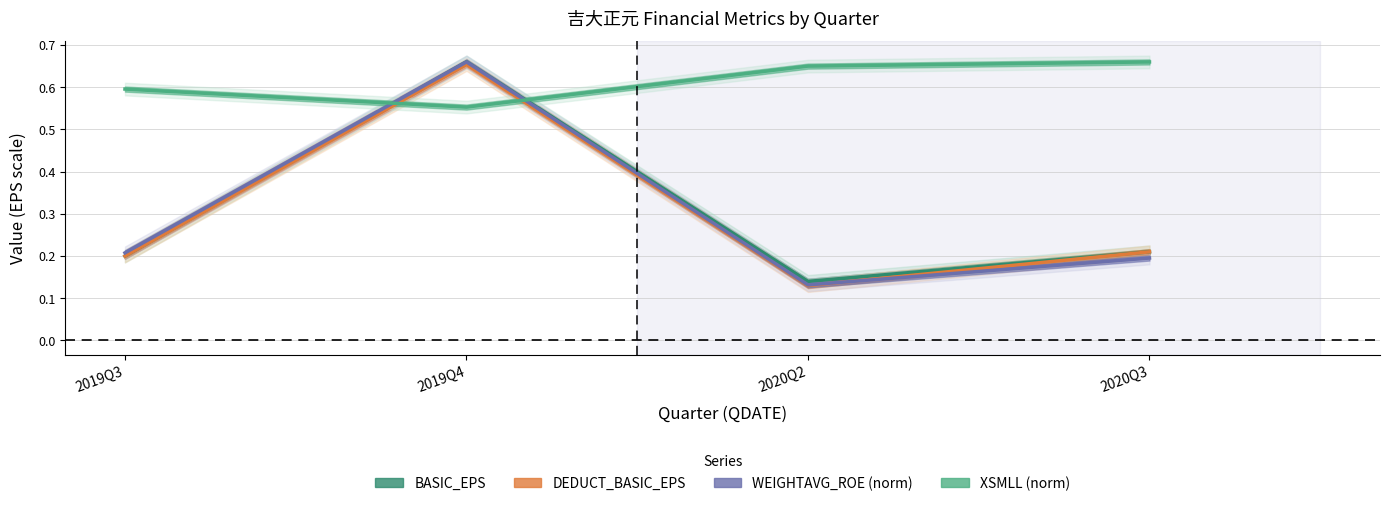

What is the difference between the WEIGHTAVG_ROE (norm) values at 2020Q2 and 2019Q4?

0.5